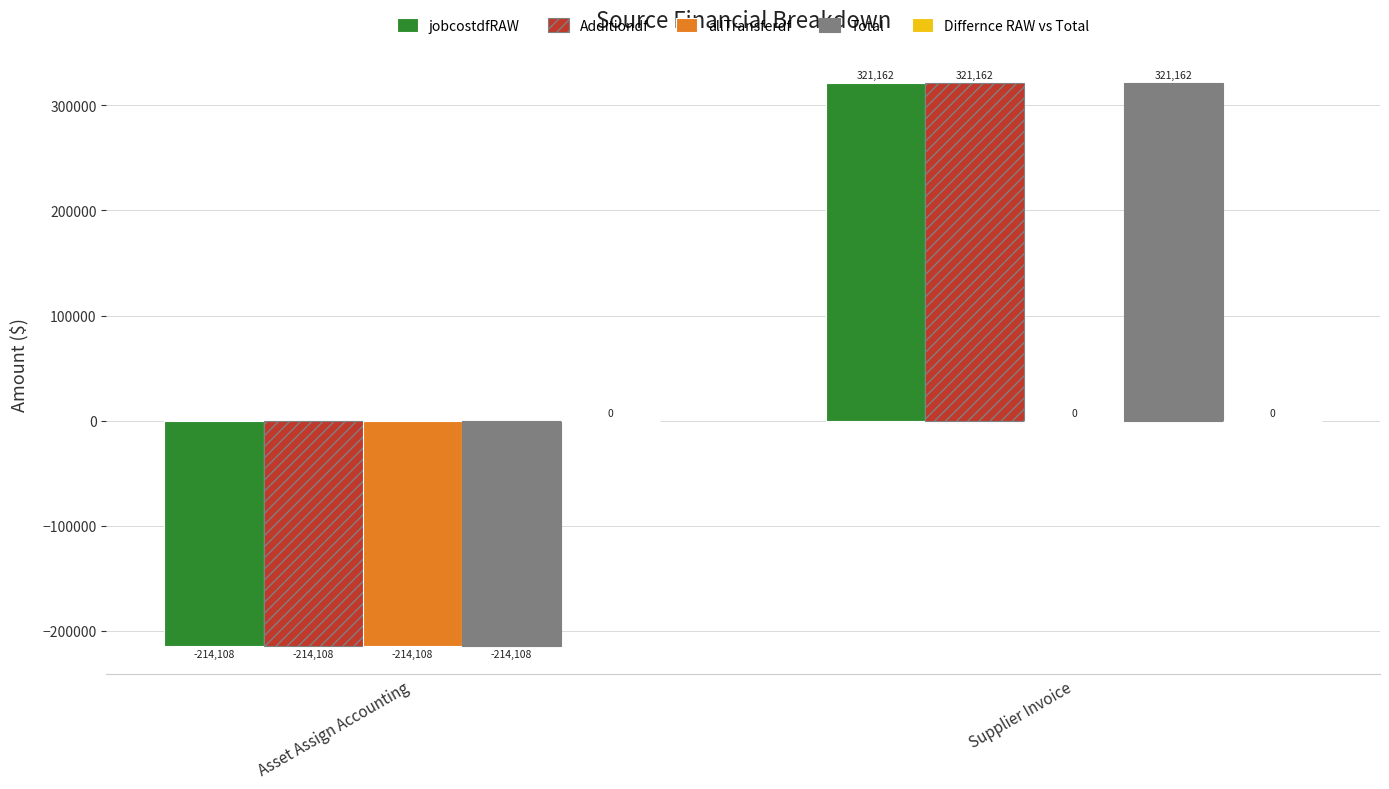

Which category has the highest value in the Total series?

Supplier Invoice